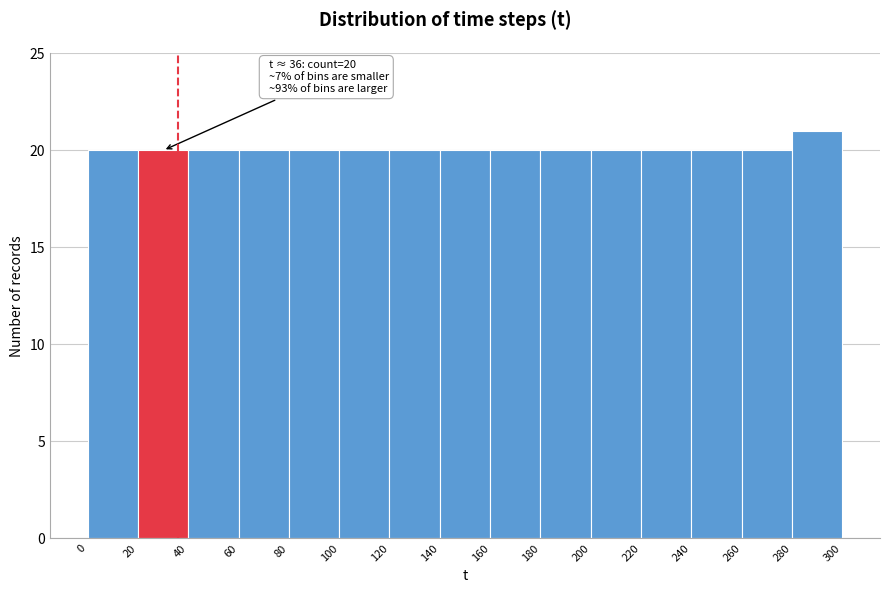

Over which range of the x-axis is the bar tallest?

280 to 300